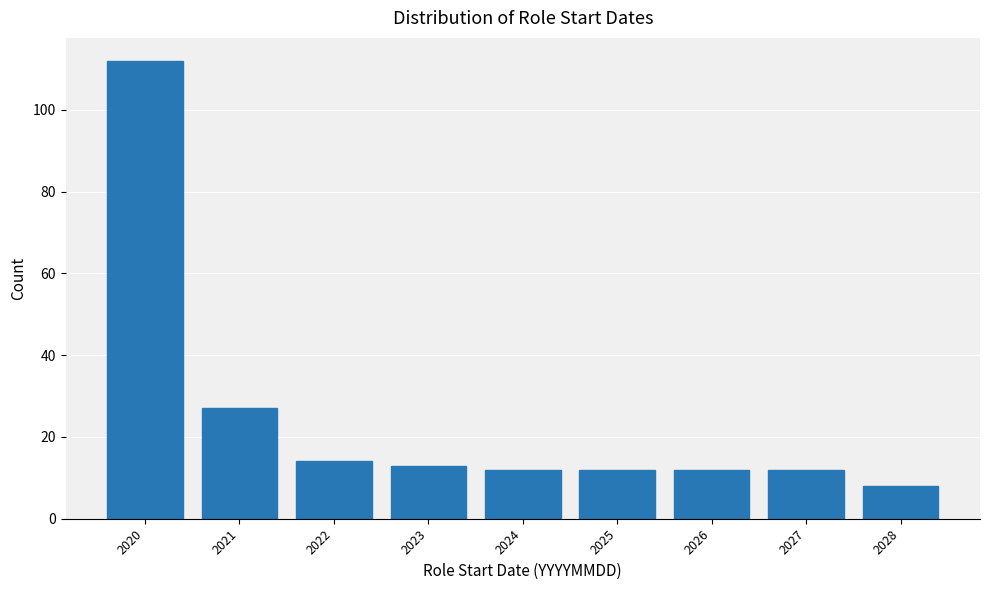

Reading left to right, list all the values displayed in this chart.

2020=112	2021=27	2022=14	2023=13	2024=12	2025=12	2026=12	2027=12	2028=8